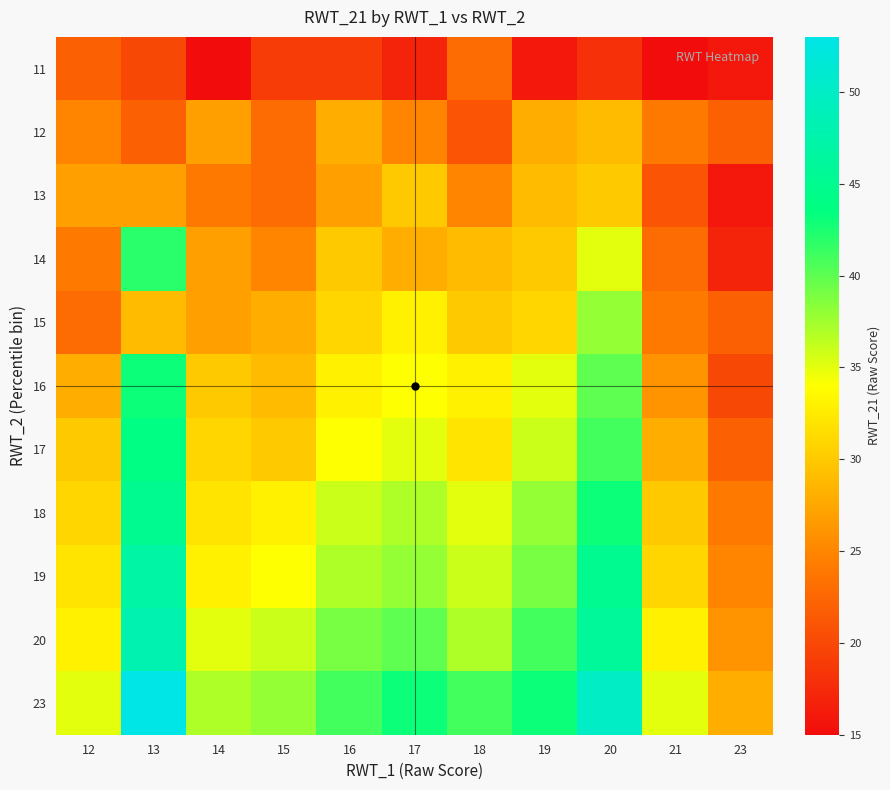

Reading right to left, extract all data points from this chart.

11: 23=16	21=15	20=18	19=16	18=23	17=17	16=19	15=19	14=15	13=20	12=22
12: 23=22	21=24	20=29	19=28	18=21	17=25	16=28	15=23	14=27	13=22	12=25
13: 23=16	21=21	20=30	19=29	18=25	17=30	16=27	15=23	14=24	13=27	12=27
14: 23=17	21=23	20=35	19=30	18=29	17=28	16=30	15=25	14=27	13=42	12=24
15: 23=22	21=24	20=38	19=31	18=30	17=33	16=31	15=28	14=27	13=29	12=23
16: 23=20	21=26	20=40	19=35	18=33	17=34	16=33	15=29	14=30	13=43	12=28
17: 23=22	21=28	20=41	19=36	18=32	17=35	16=34	15=30	14=31	13=44	12=30
18: 23=24	21=30	20=43	19=38	18=35	17=37	16=36	15=33	14=32	13=45	12=31
19: 23=25	21=31	20=45	19=39	18=36	17=38	16=37	15=34	14=33	13=47	12=32
20: 23=26	21=33	20=46	19=41	18=37	17=40	16=39	15=36	14=35	13=48	12=33
23: 23=28	21=35	20=50	19=43	18=41	17=43	16=41	15=38	14=37	13=53	12=35